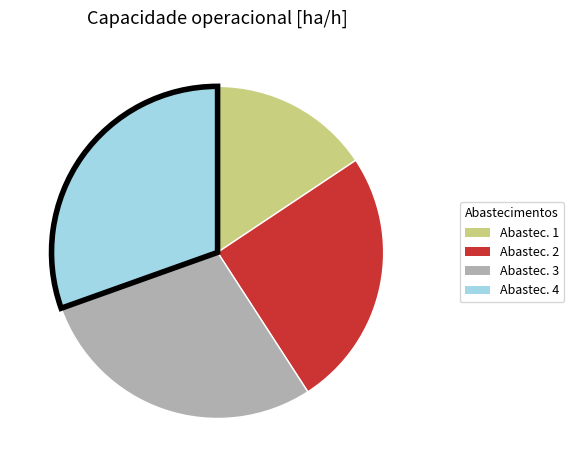

Rank the categories by value from lowest to highest.

Abastec. 1, Abastec. 2, Abastec. 3, Abastec. 4